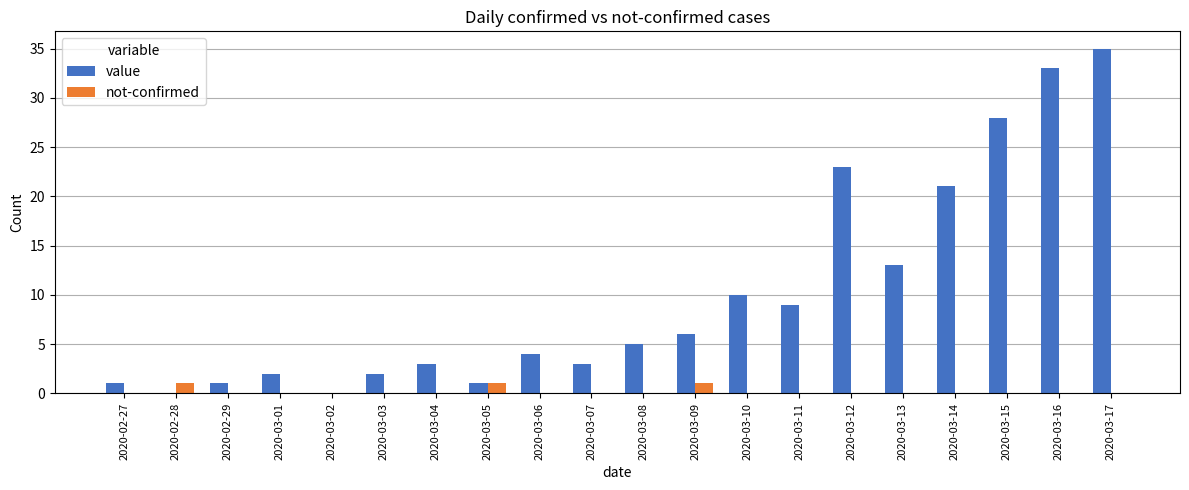

What is the maximum value shown in the chart?

35